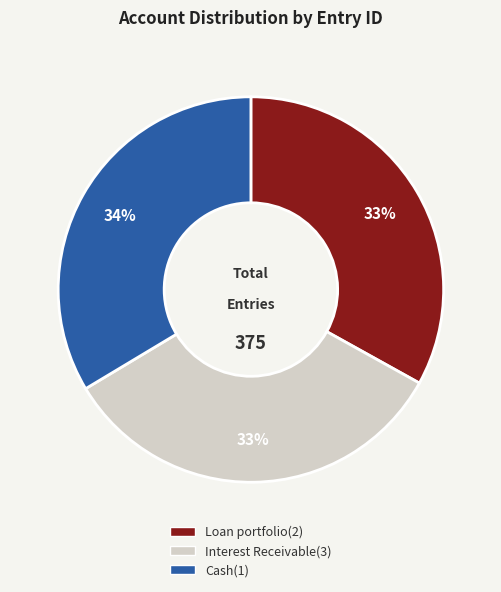

True or false: Loan portfolio(2) accounts for 43% of the total.

False